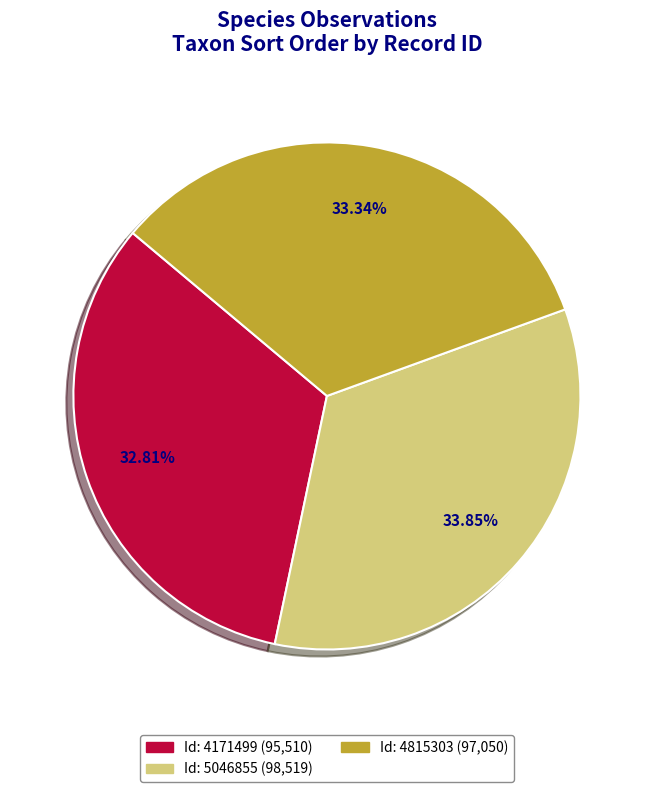

What percentage is the Id: 4815303 slice, to the nearest percent?

33%